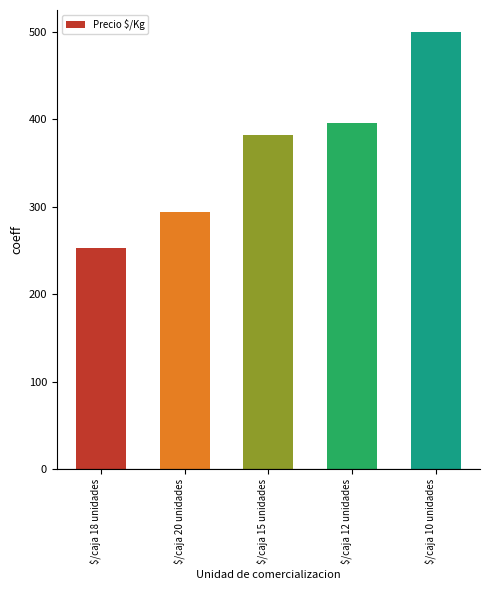

What is the label of the 3rd bar from the left?

$/caja 15 unidades